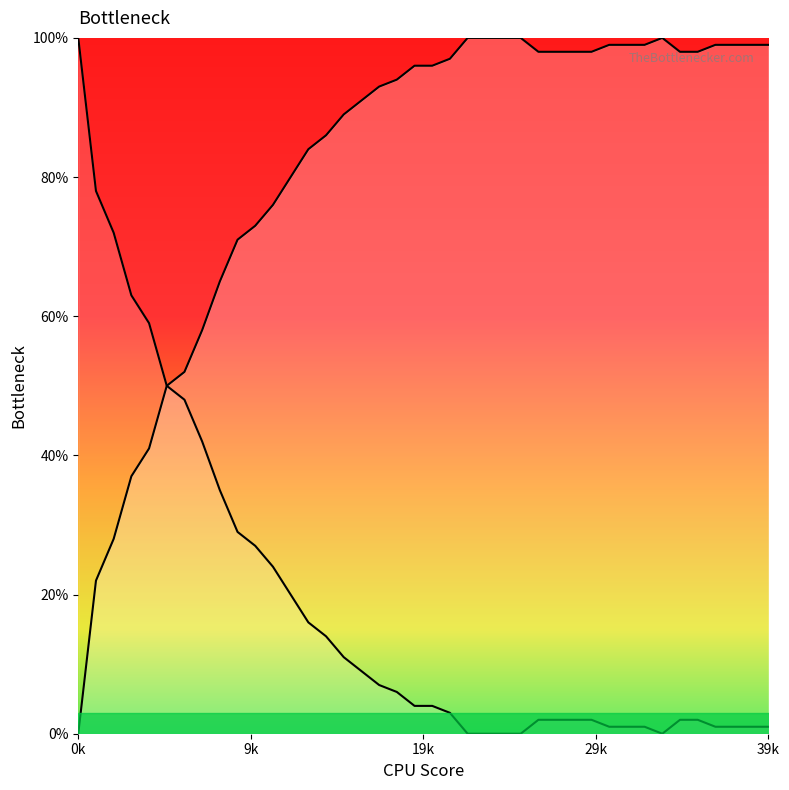

How many lines are shown in the chart?

2